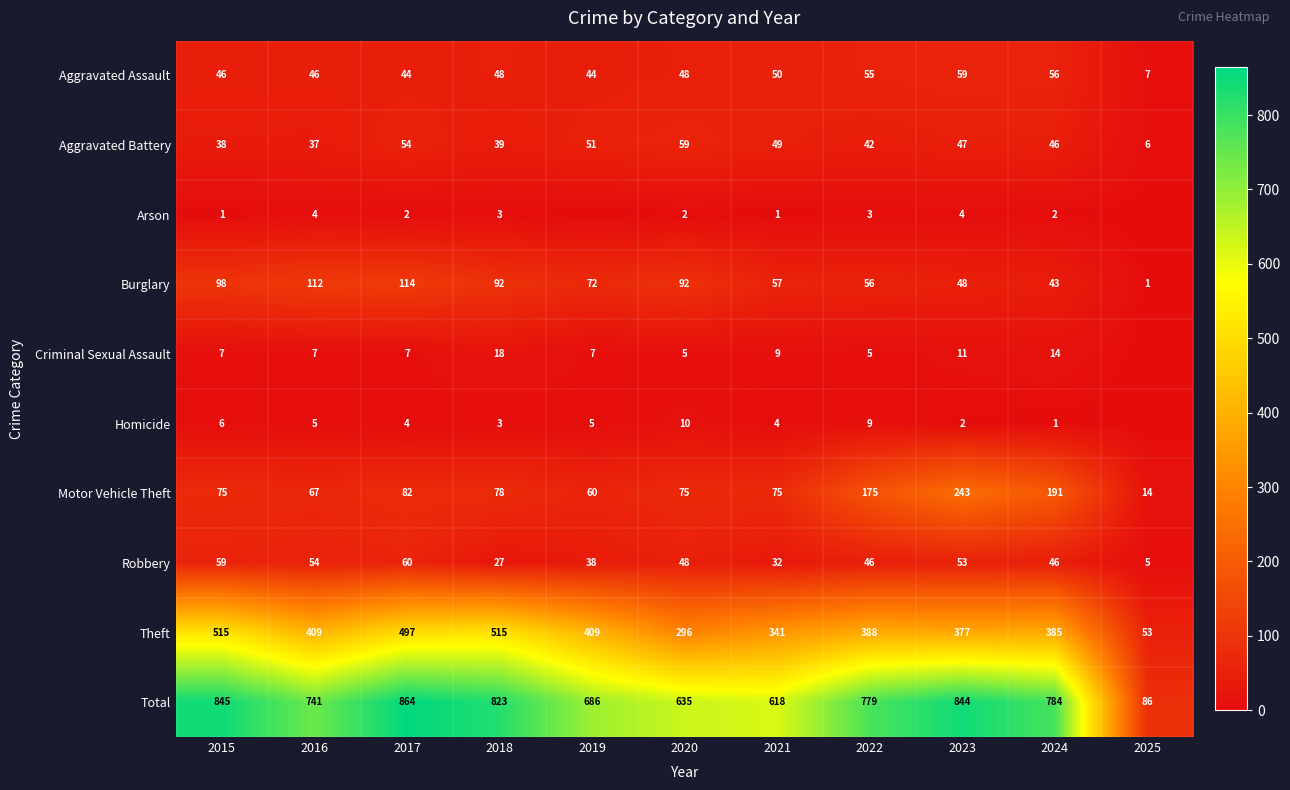

What is the spread (max minus min) of values at 2017?

862